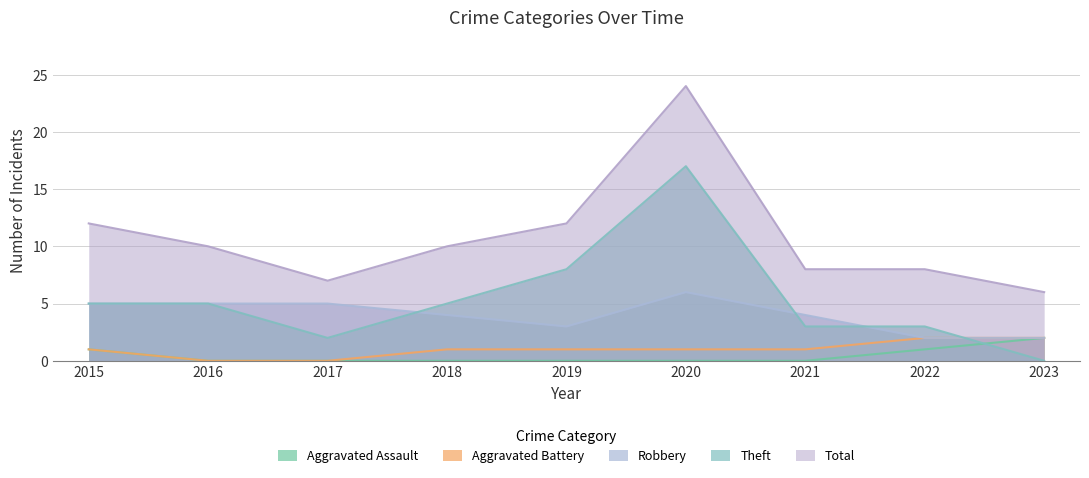

How many categories are shown in the chart?

9